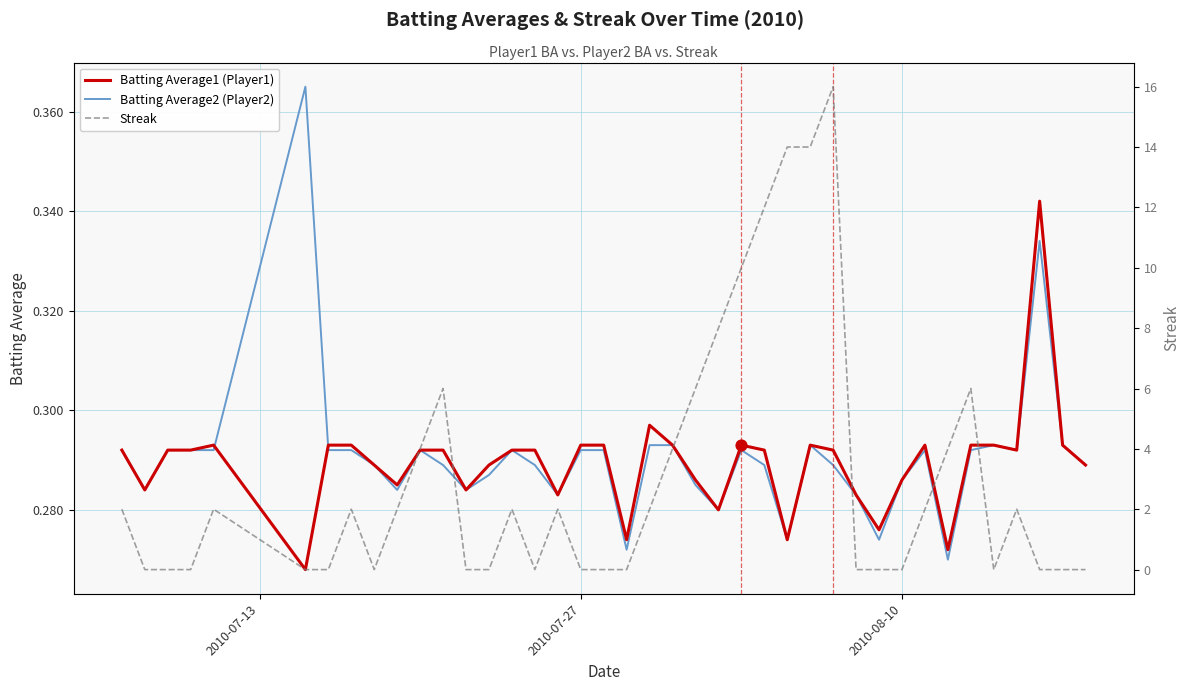

At how many categories does at least one series exceed 6?

6